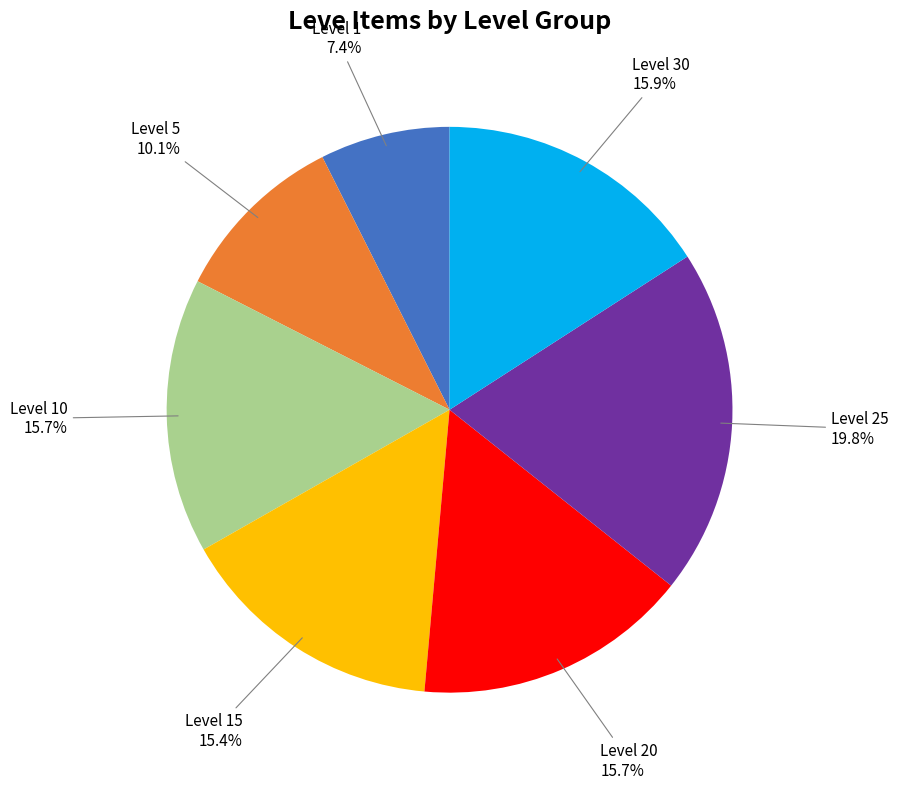

Is there a majority slice in this chart?

No